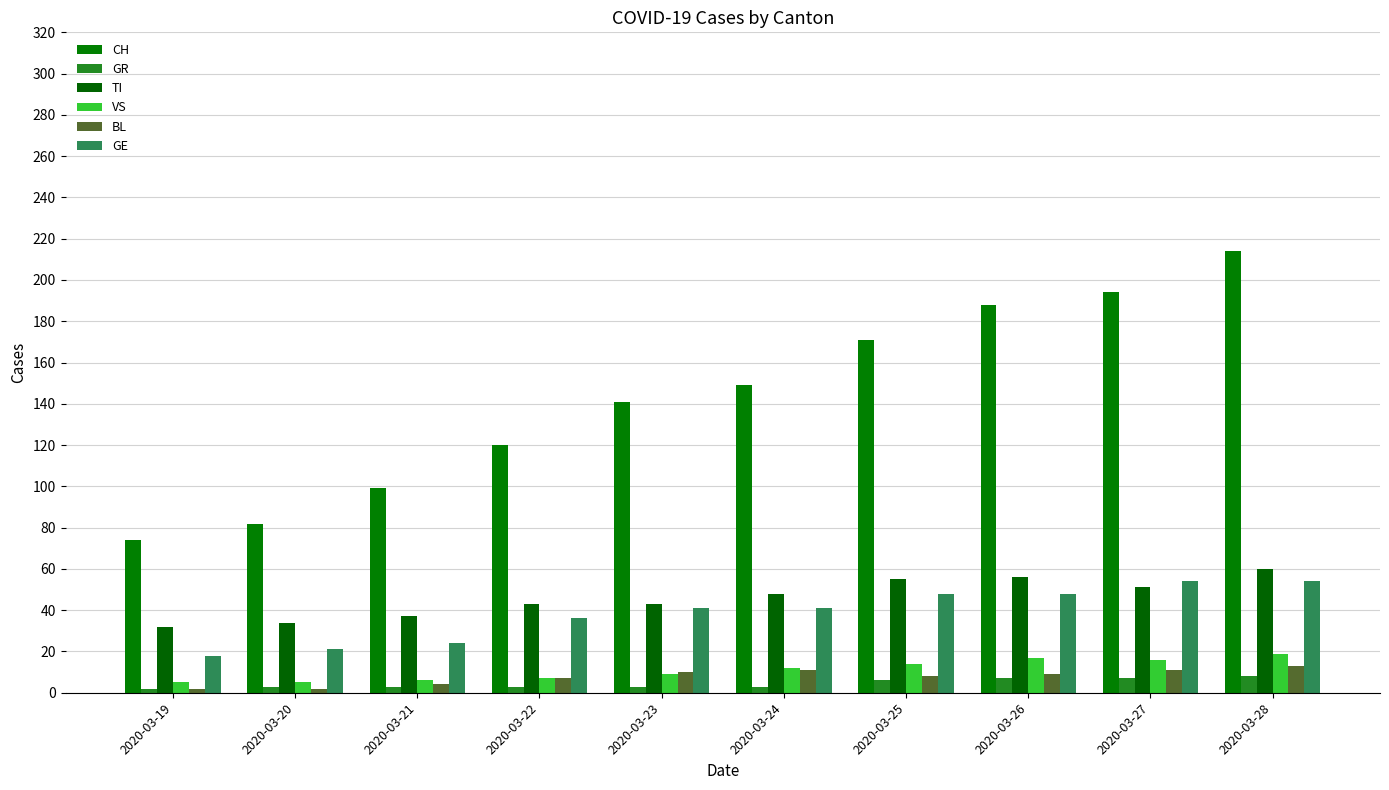

Rank the series by their maximum value, from lowest to highest.

GR, BL, VS, GE, TI, CH